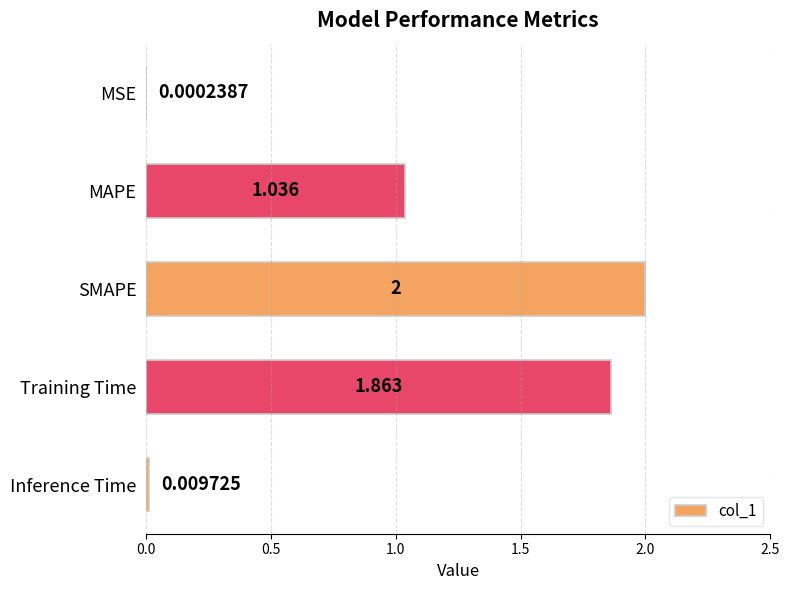

Which has a higher value, Inference Time or MAPE?

MAPE